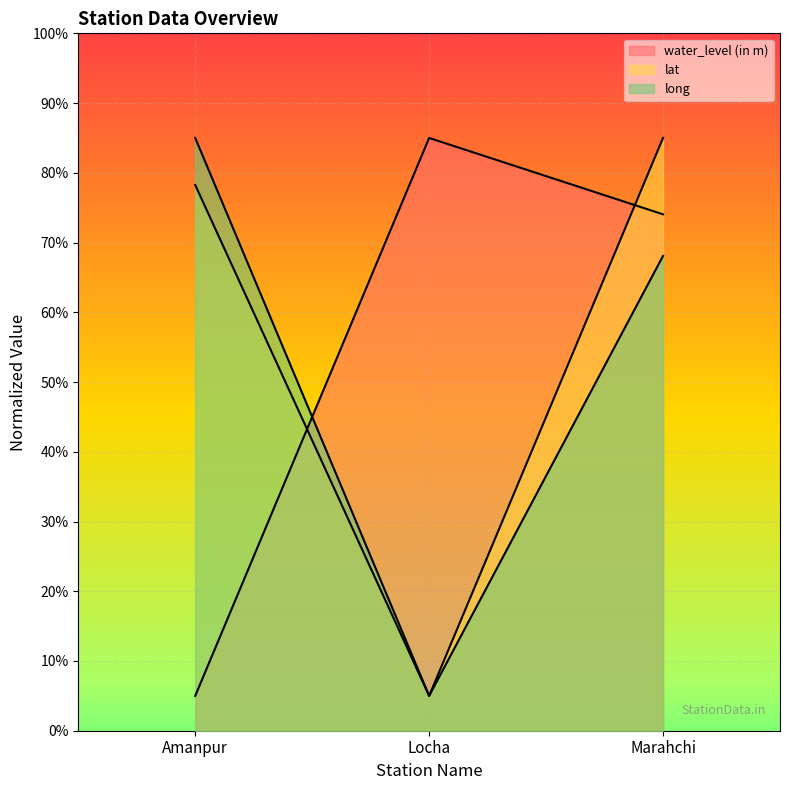

What position from the left is Marahchi?

3